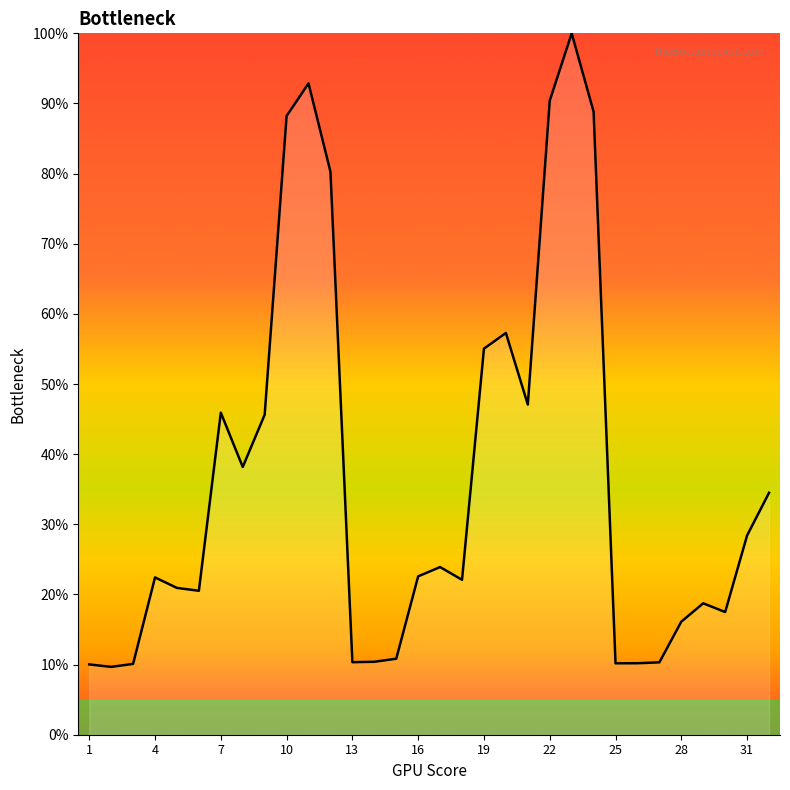

What is the difference between the maximum and minimum values?

90.3